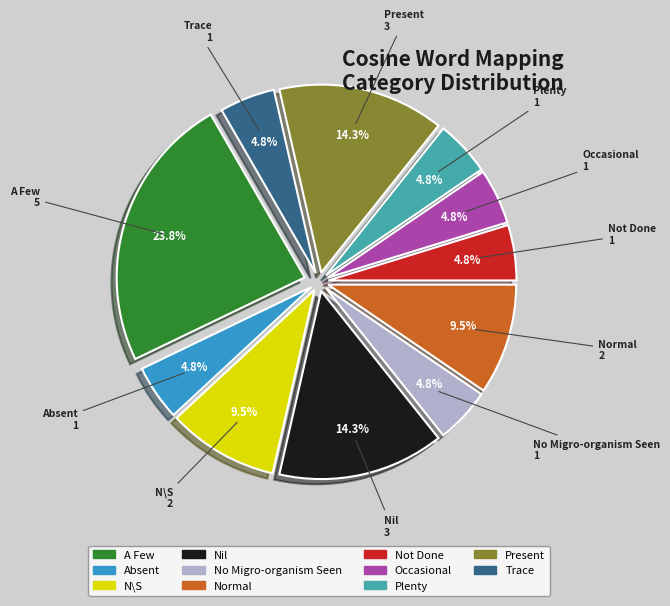

Is there any slice that represents more than half of the pie?

No